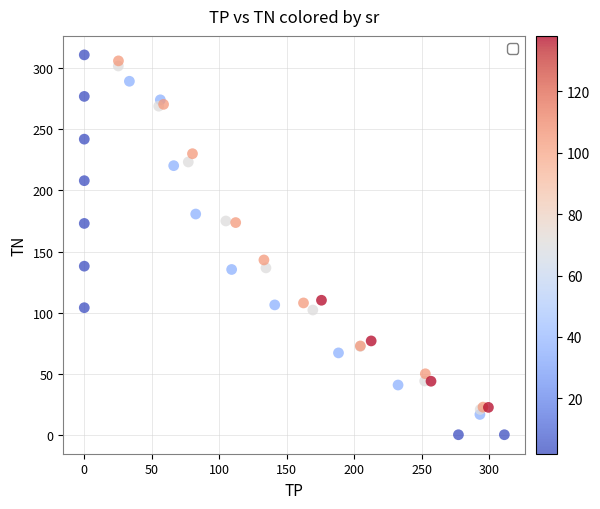

What Y value in the scatter plot is closest to 155?

143.1